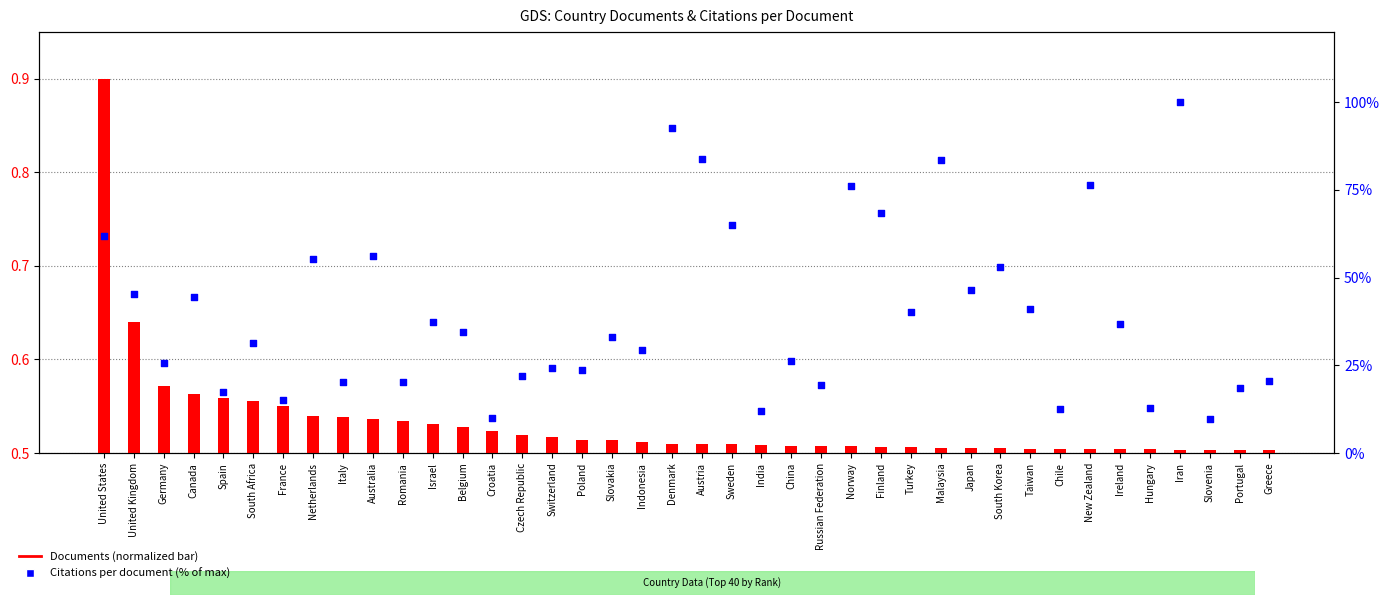

Which series reaches the maximum Y coordinate?

Citations per document (%max)